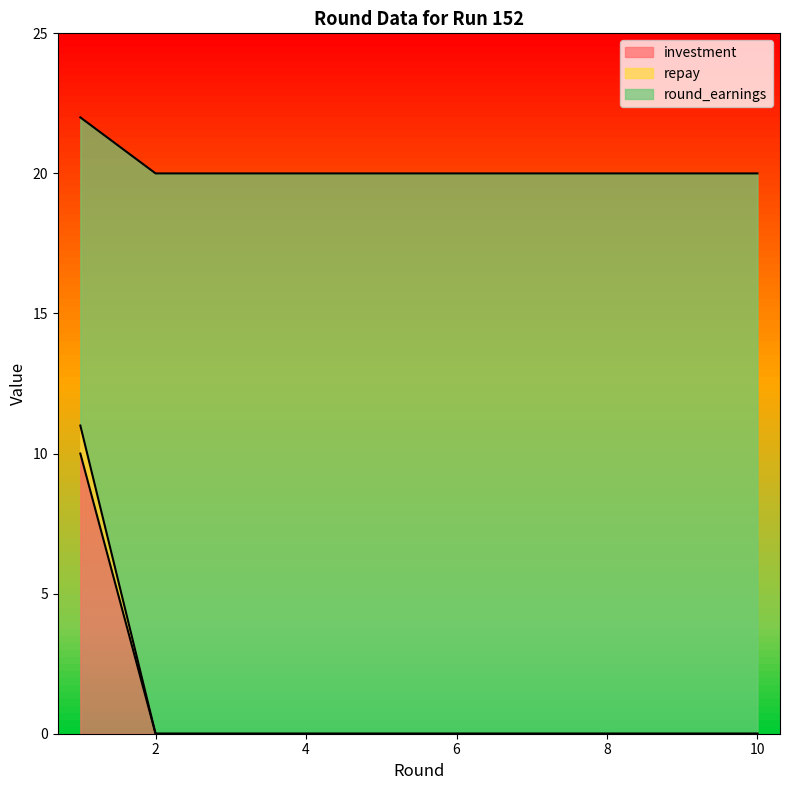

Which series has the largest total across all categories?

round_earnings